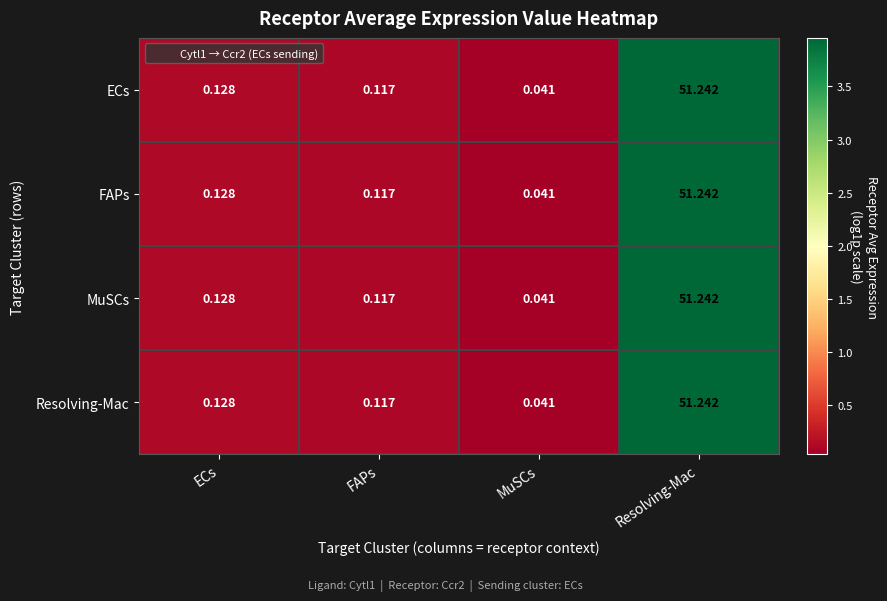

At how many categories does at least one series exceed 2?

1